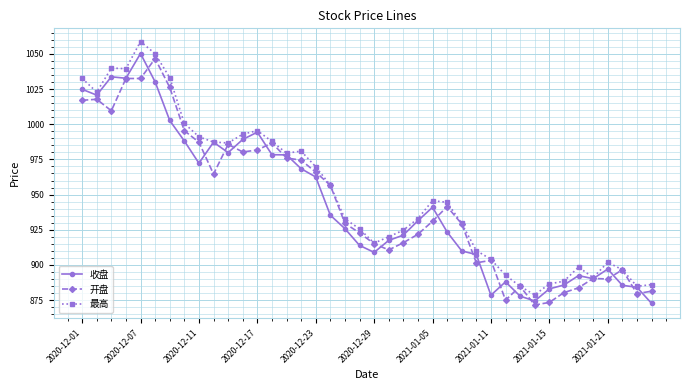

What is the difference between the maximum and minimum values in the 最高 series?

180.1